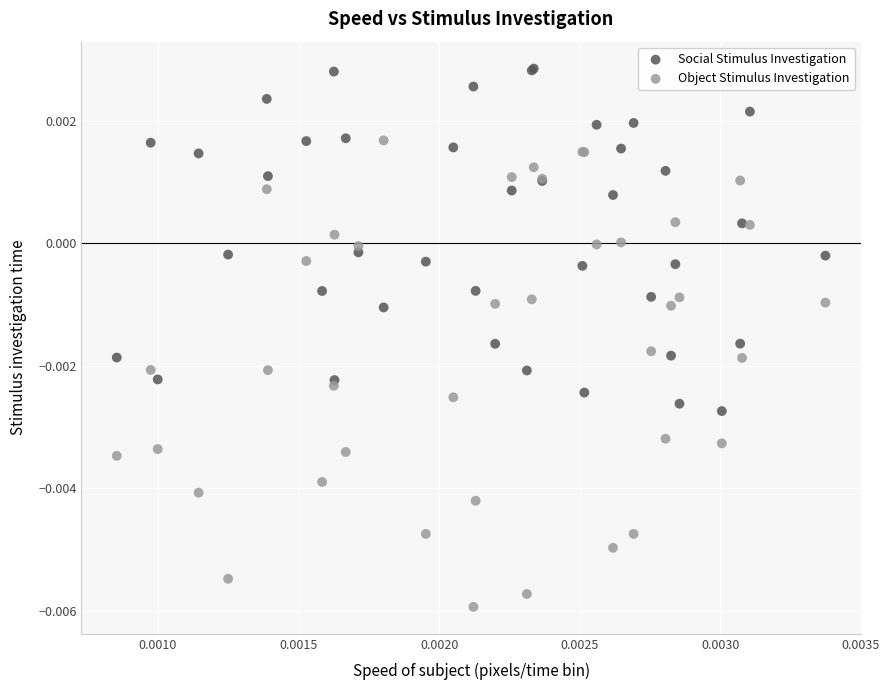

Which series reaches the maximum Y coordinate?

Social Stimulus Investigation